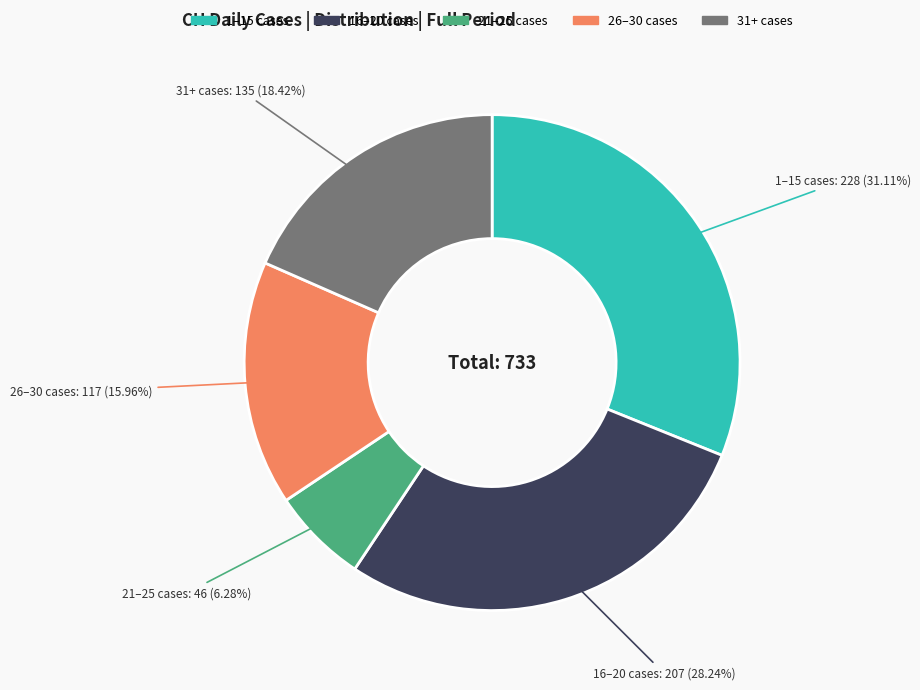

Does any single category account for the majority?

No